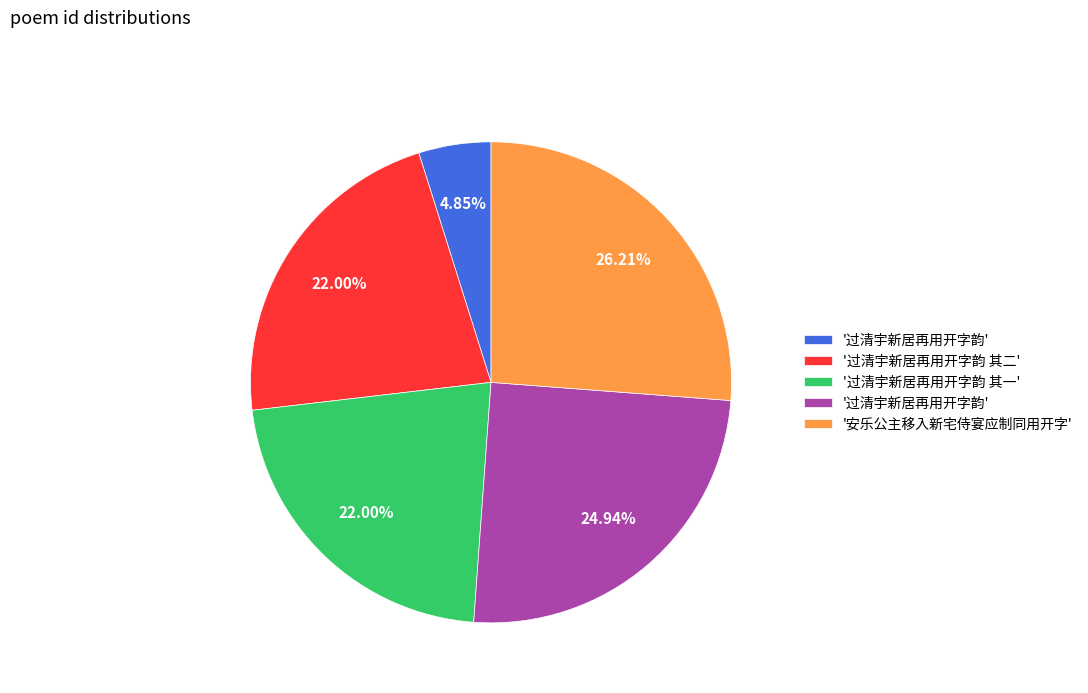

Is there a majority slice in this chart?

No